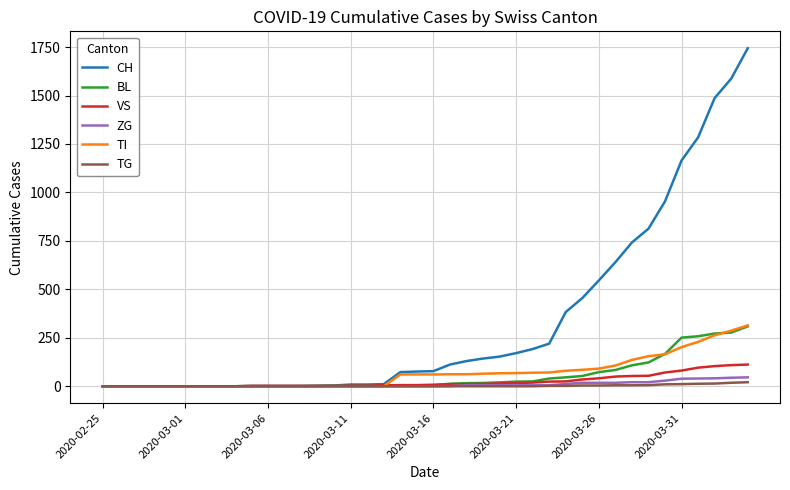

Which series has the largest range (max minus min)?

CH